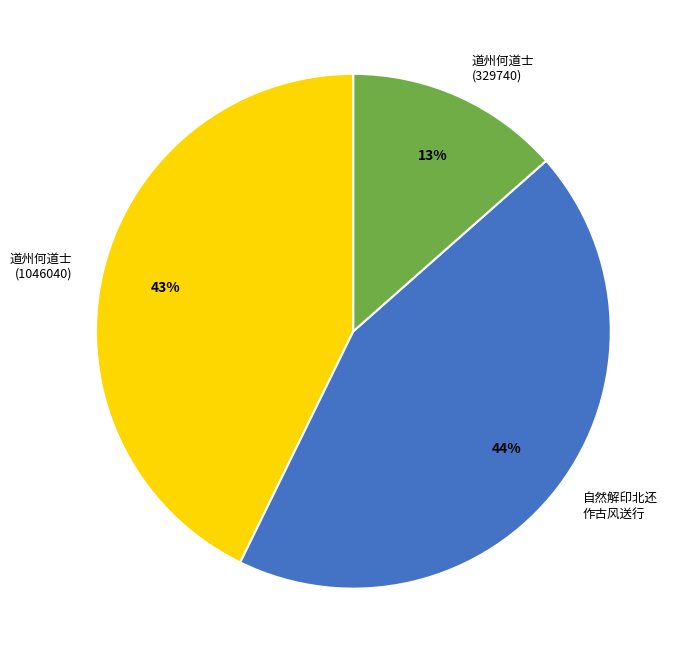

To the nearest percent, what percentage of the pie is 道州何道士 (329740)?

13%